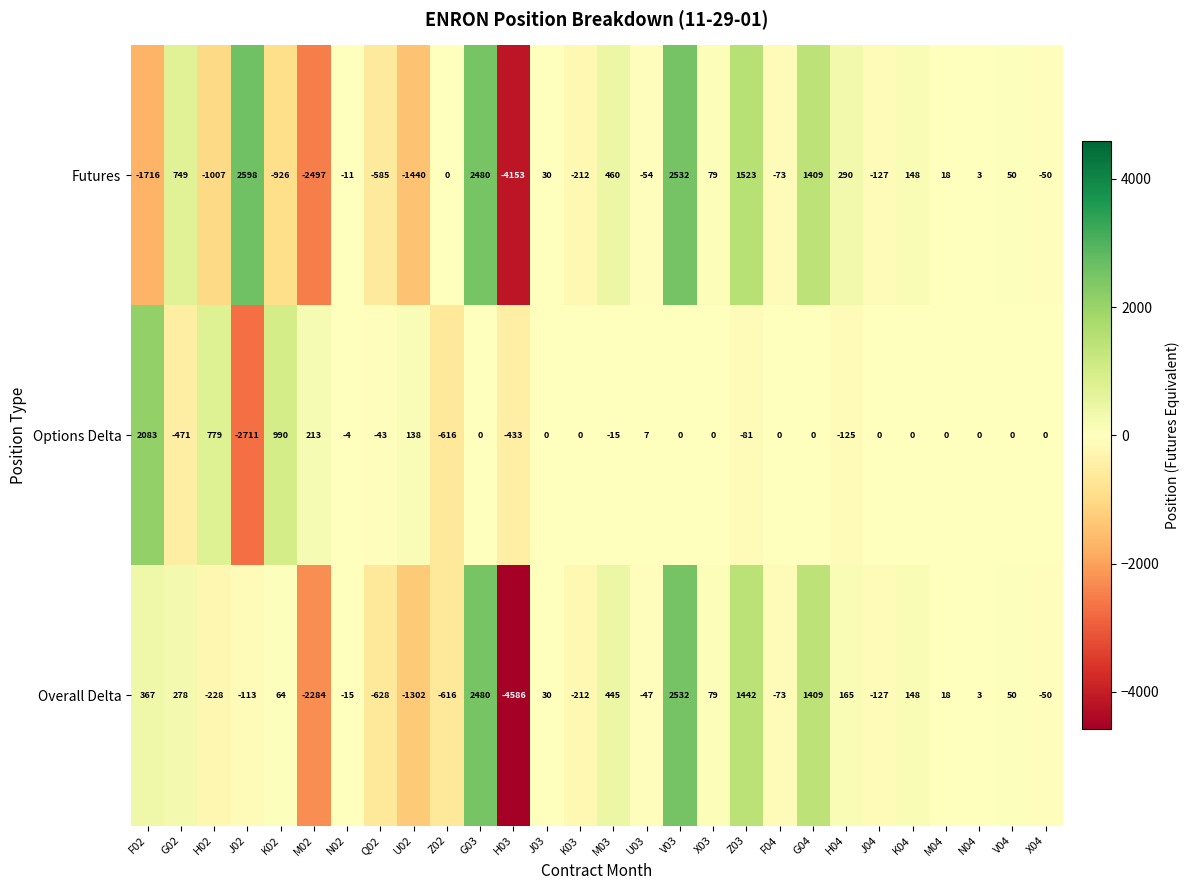

At H04, list the series in order from largest to smallest.

Futures, Overall Delta, Options Delta